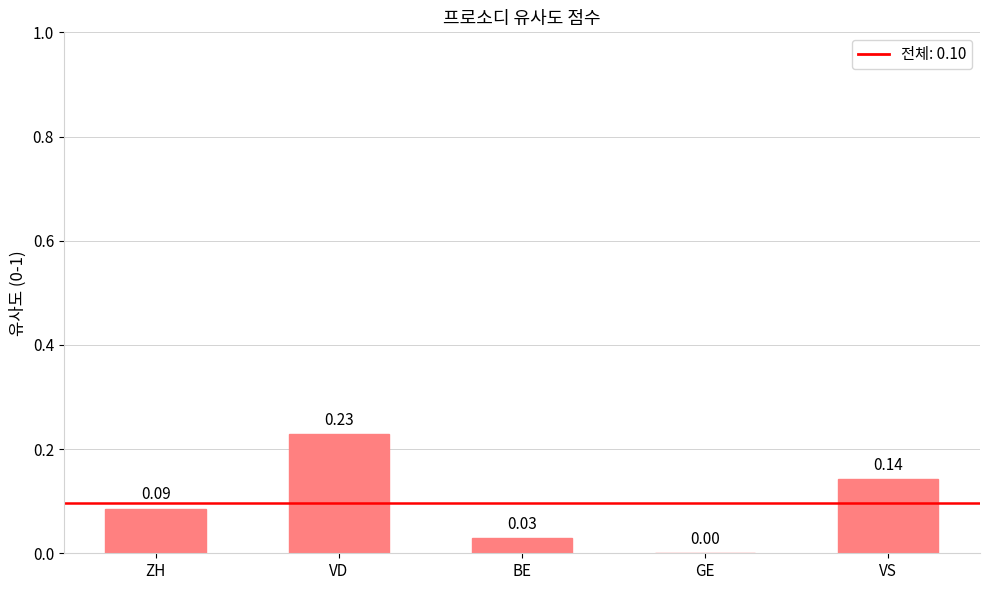

At which label is the value closest to 0?

GE